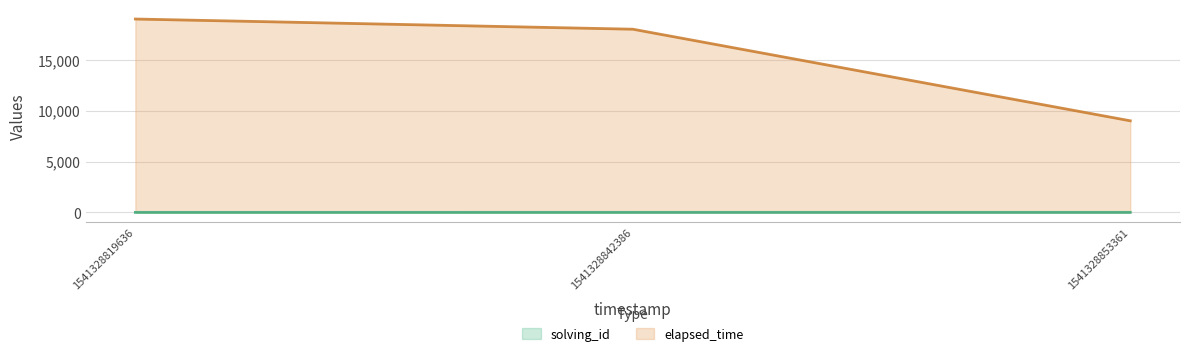

What is the difference between the solving_id values at 1541328819636 and 1541328842386?

1